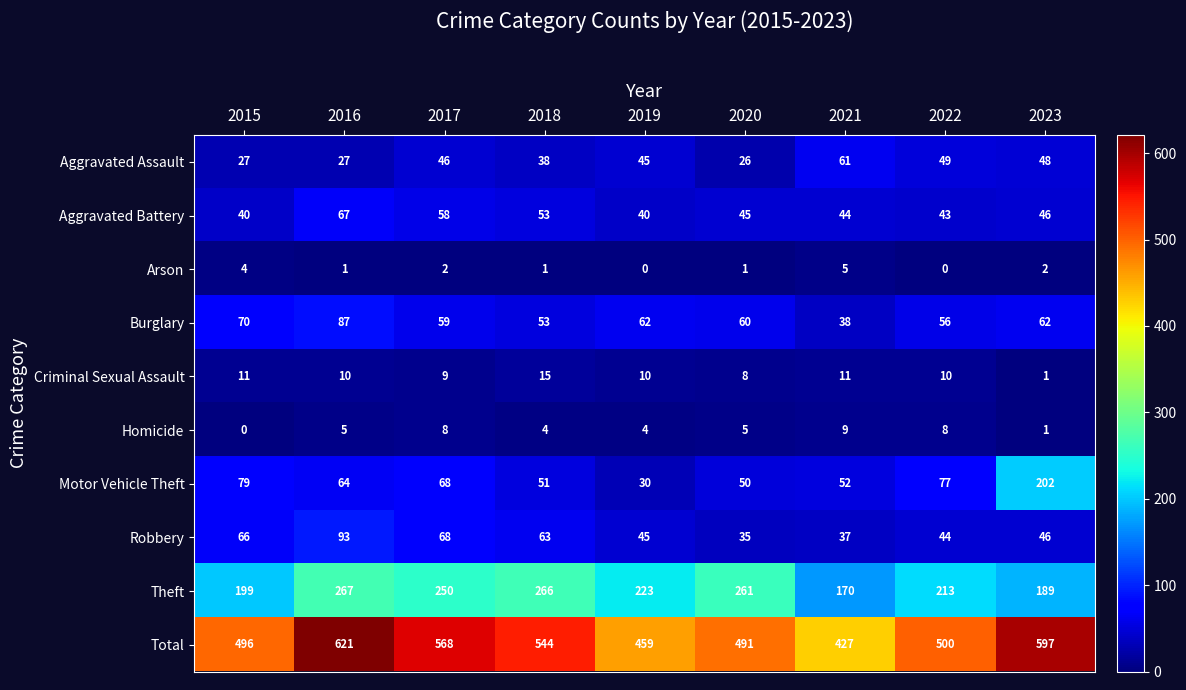

How many series are shown in this chart?

10